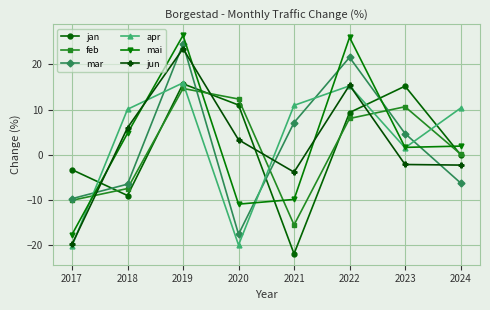

In apr, how many points are higher than both neighbors (excluding endpoints)?

2